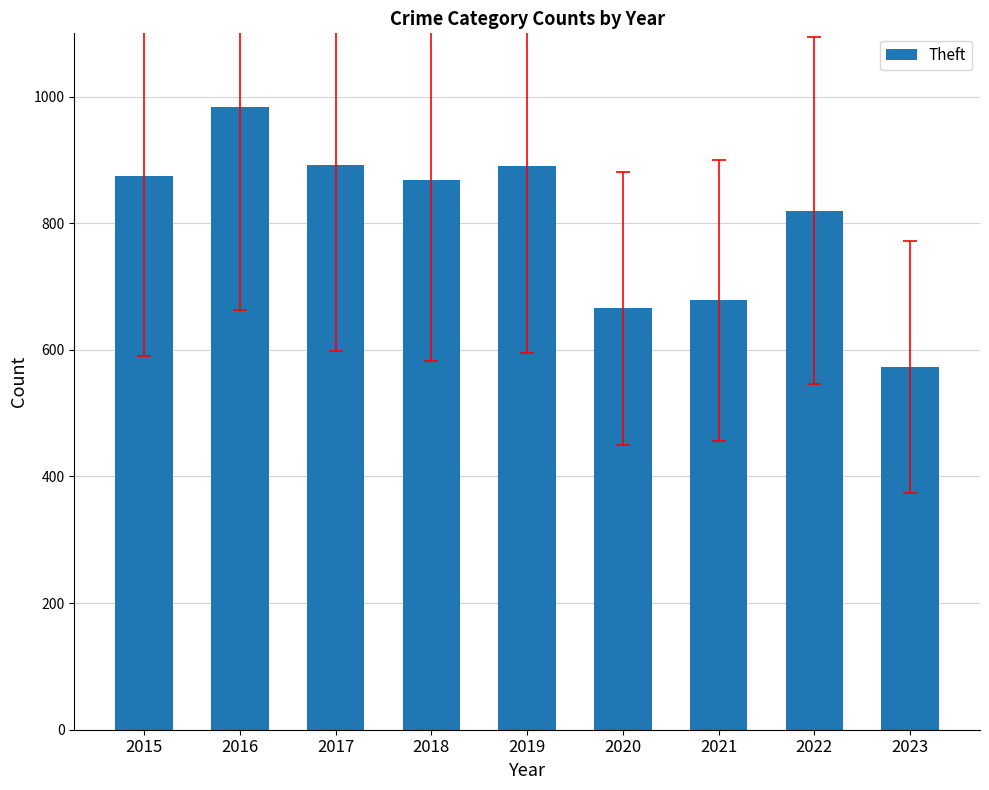

How many bars are there in total?

9